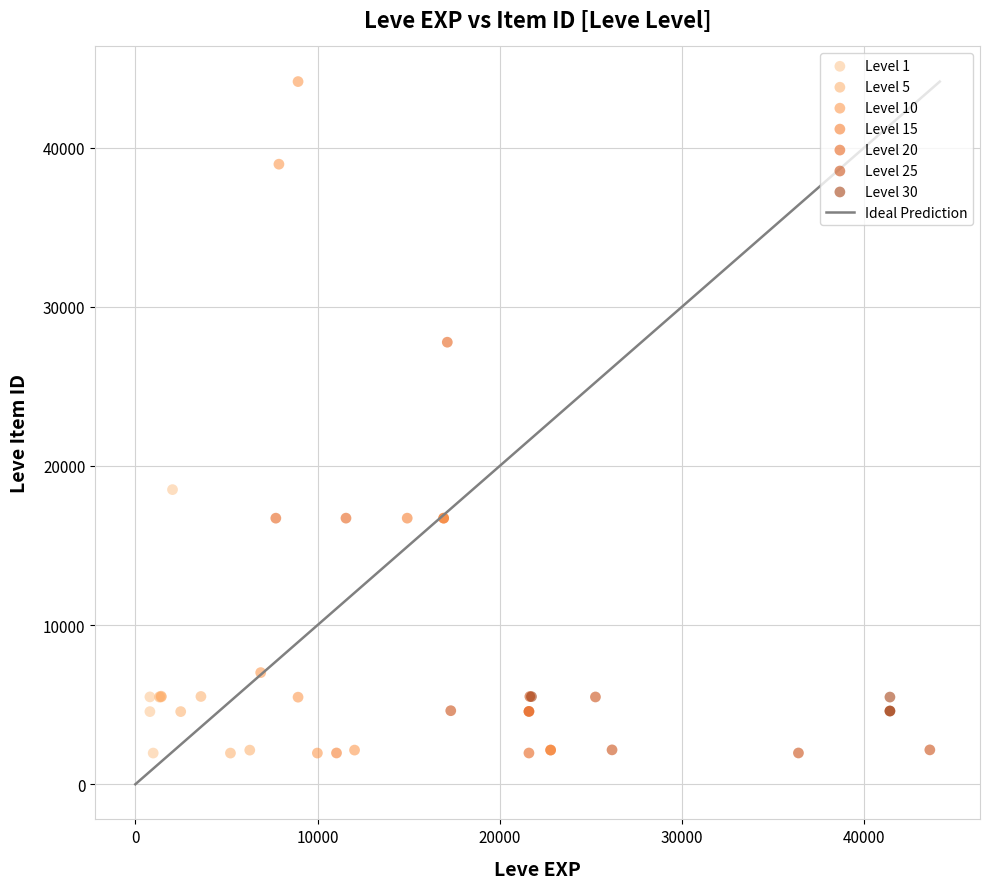

Which series contains the highest Y value?

Level 10